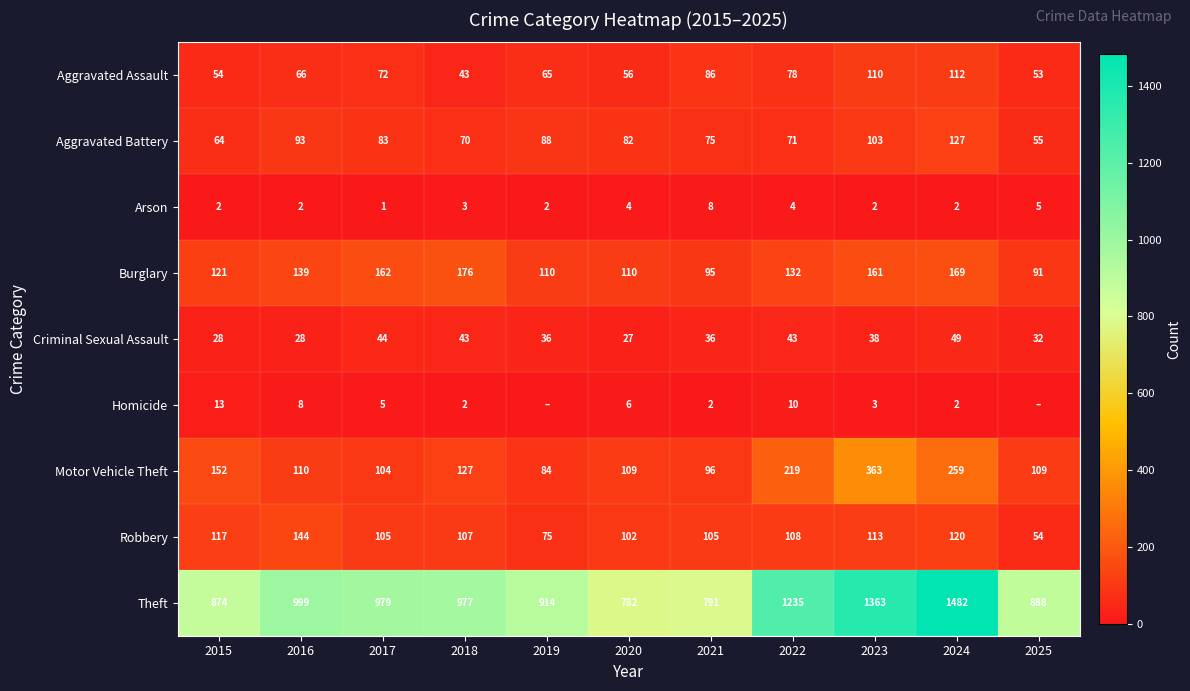

Where does the Robbery series first go above 107?

2015